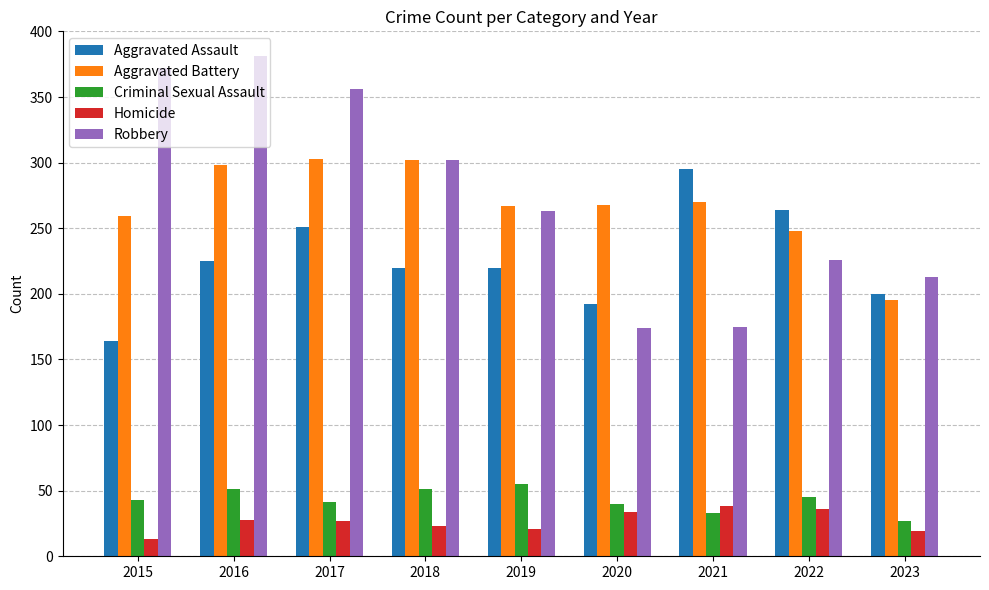

Rank the series at 2015 from lowest to highest value.

Homicide, Criminal Sexual Assault, Aggravated Assault, Aggravated Battery, Robbery